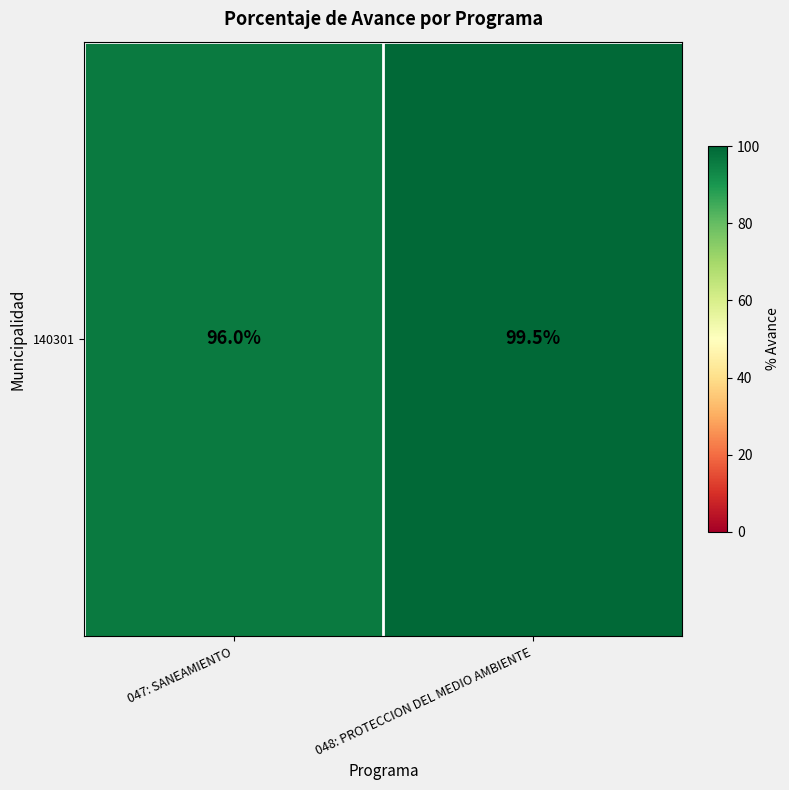

What is the sum of the values at 047: SANEAMIENTO and 048: PROTECCION DEL MEDIO AMBIENTE?

195.5